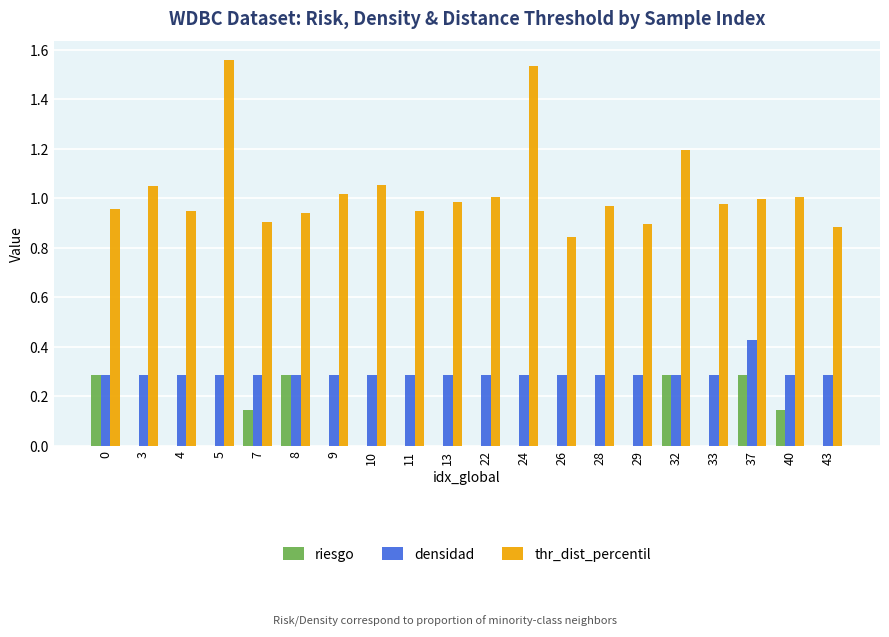

How many groups of bars are there?

20